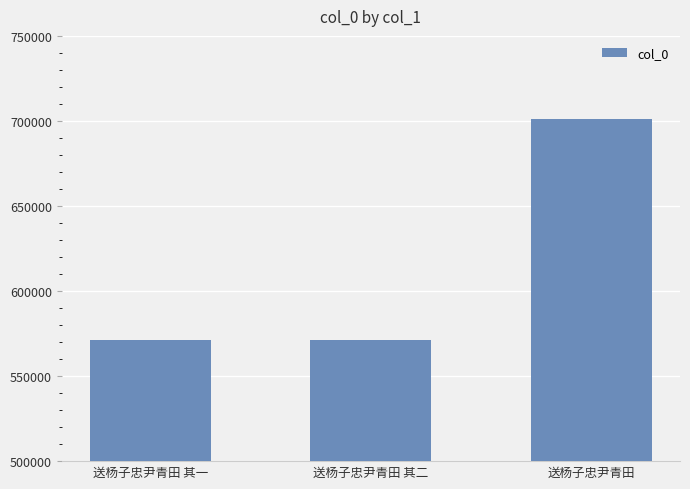

What is the value of the 3rd bar from the left?

701088